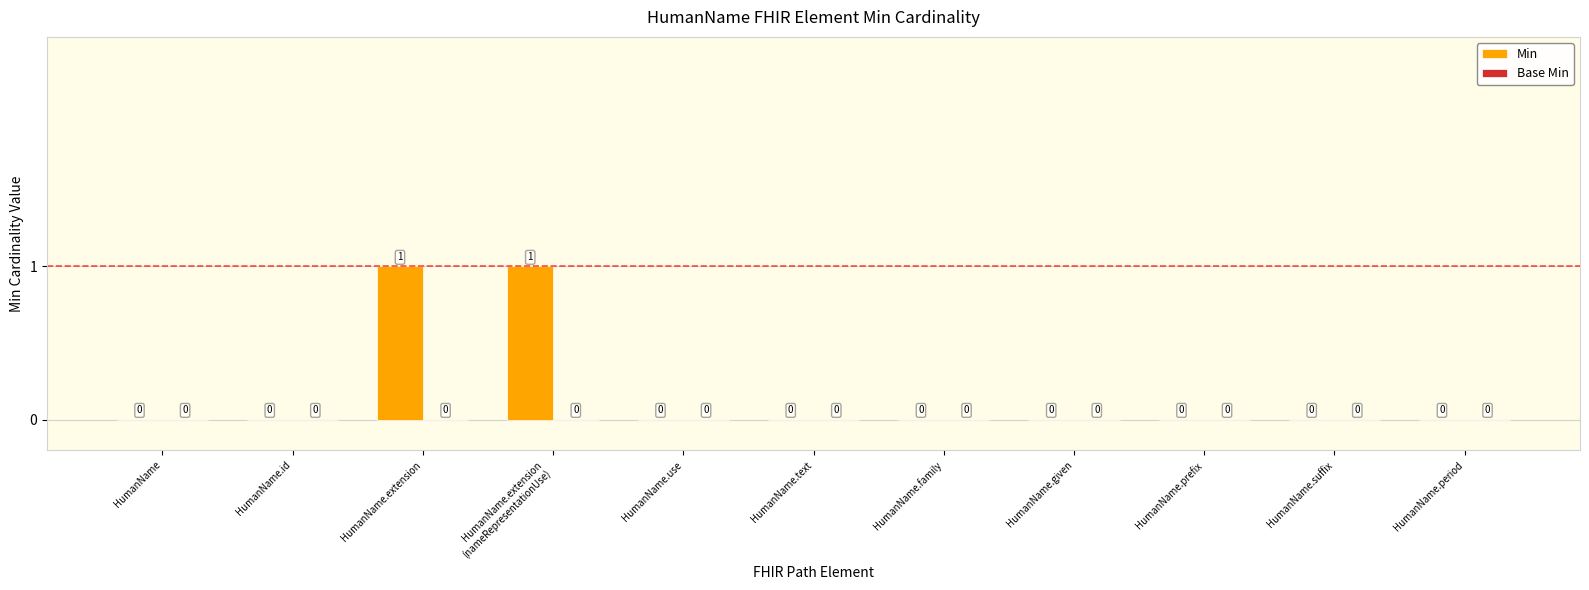

The chart shows a value of 0 at HumanName.family. True or false?

True